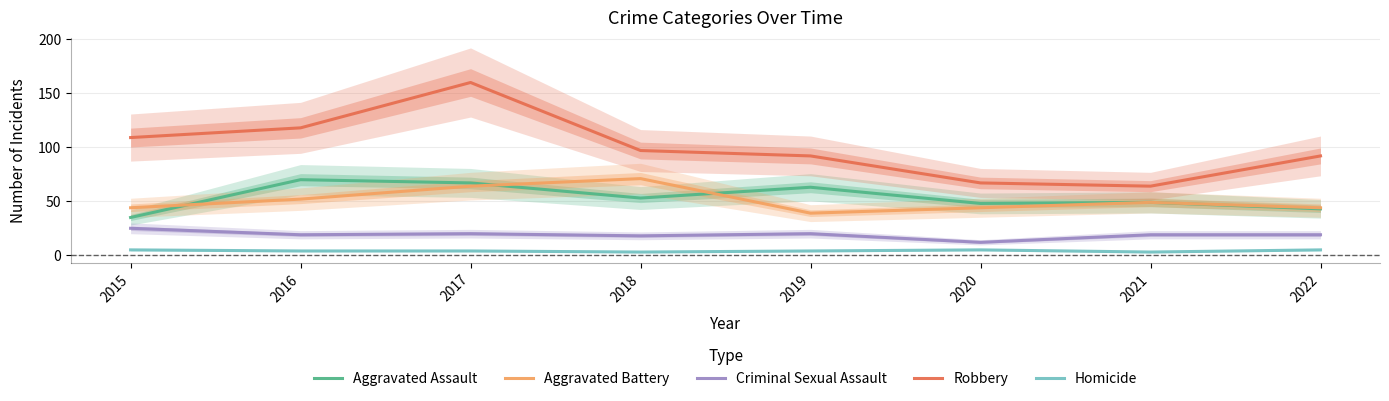

Where is Aggravated Assault nearest to the value 52?

2018